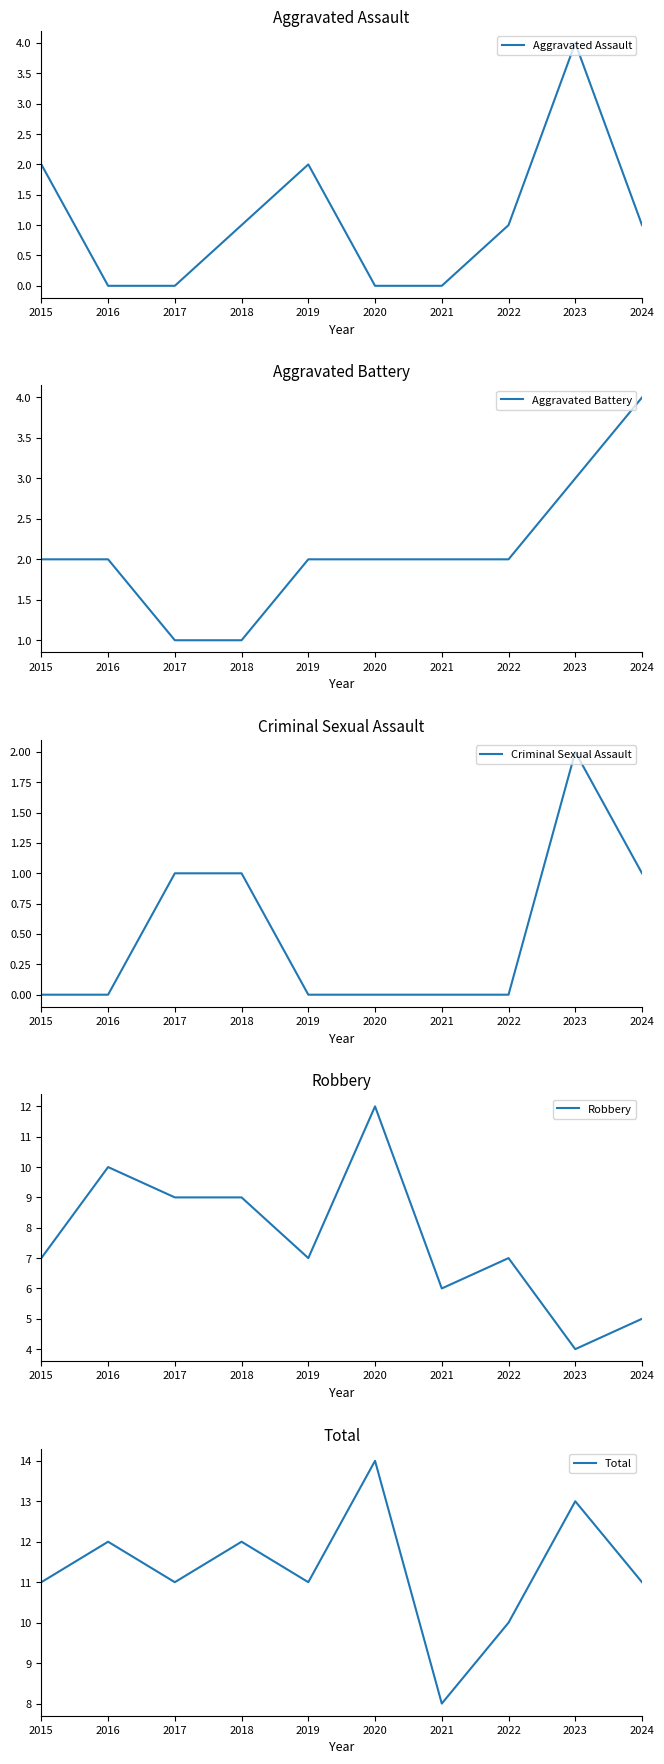

Count the number of data series in this chart.

5